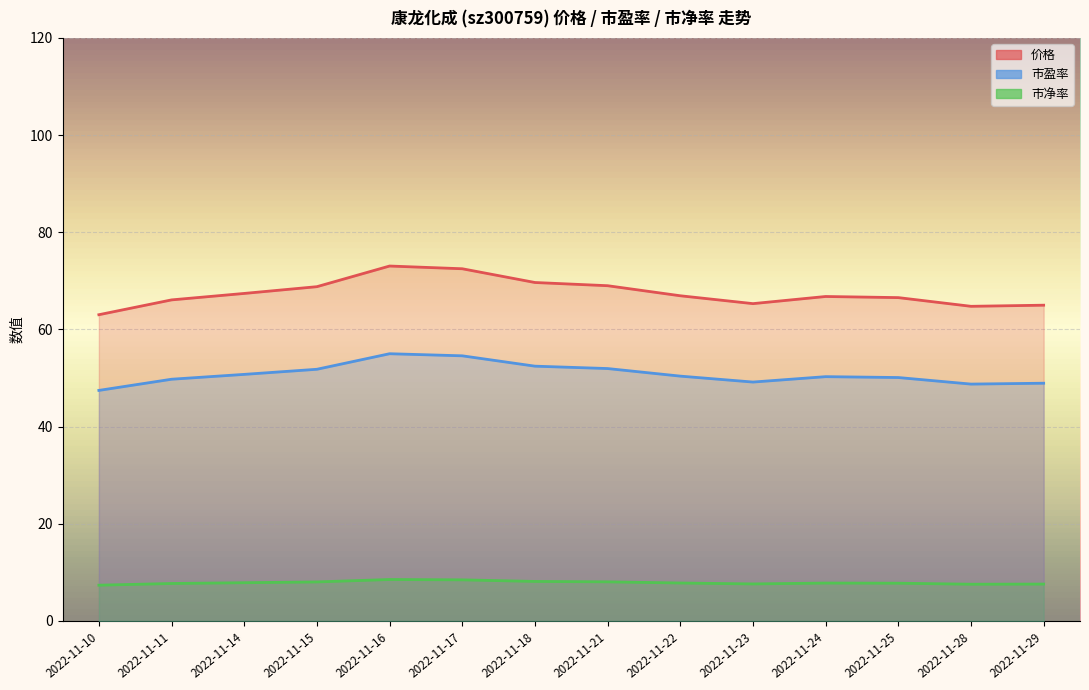

Which series has the widest spread of values?

价格